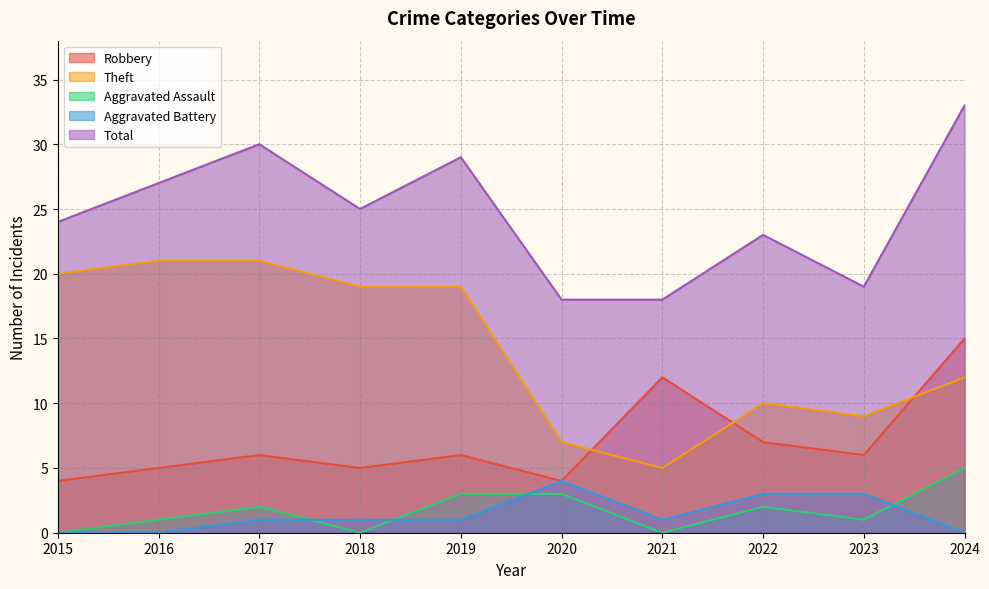

Reading left to right, extract all data points from this chart.

Robbery: 2015=4	2016=5	2017=6	2018=5	2019=6	2020=4	2021=12	2022=7	2023=6	2024=15
Theft: 2015=20	2016=21	2017=21	2018=19	2019=19	2020=7	2021=5	2022=10	2023=9	2024=12
Aggravated Assault: 2015=0	2016=1	2017=2	2018=0	2019=3	2020=3	2021=0	2022=2	2023=1	2024=5
Aggravated Battery: 2015=0	2016=0	2017=1	2018=1	2019=1	2020=4	2021=1	2022=3	2023=3	2024=0
Total: 2015=24	2016=27	2017=30	2018=25	2019=29	2020=18	2021=18	2022=23	2023=19	2024=33